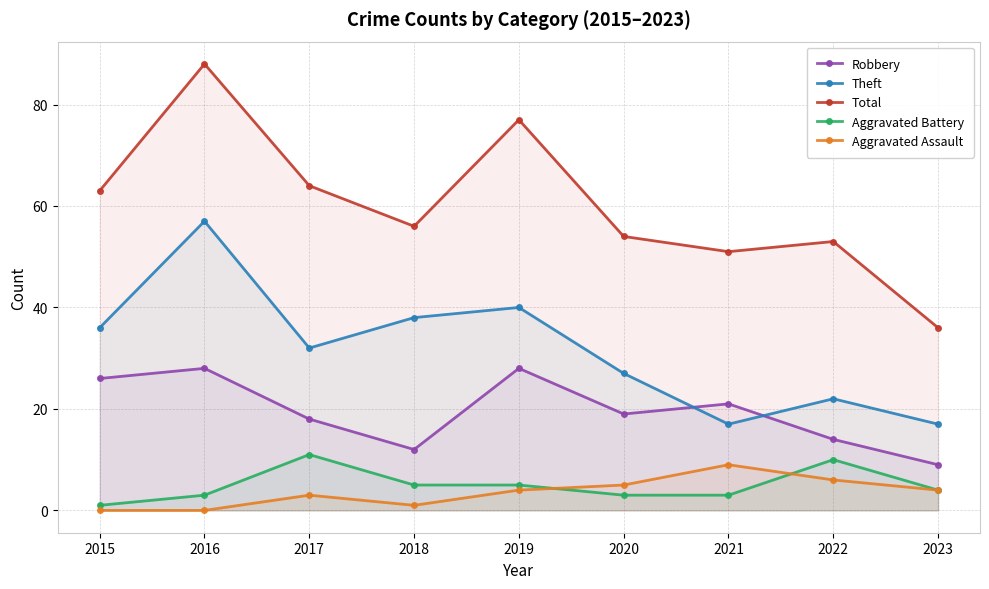

Reading left to right, extract all data points from this chart.

Robbery: 2015=26	2016=28	2017=18	2018=12	2019=28	2020=19	2021=21	2022=14	2023=9
Theft: 2015=36	2016=57	2017=32	2018=38	2019=40	2020=27	2021=17	2022=22	2023=17
Total: 2015=63	2016=88	2017=64	2018=56	2019=77	2020=54	2021=51	2022=53	2023=36
Aggravated Battery: 2015=1	2016=3	2017=11	2018=5	2019=5	2020=3	2021=3	2022=10	2023=4
Aggravated Assault: 2015=0	2016=0	2017=3	2018=1	2019=4	2020=5	2021=9	2022=6	2023=4